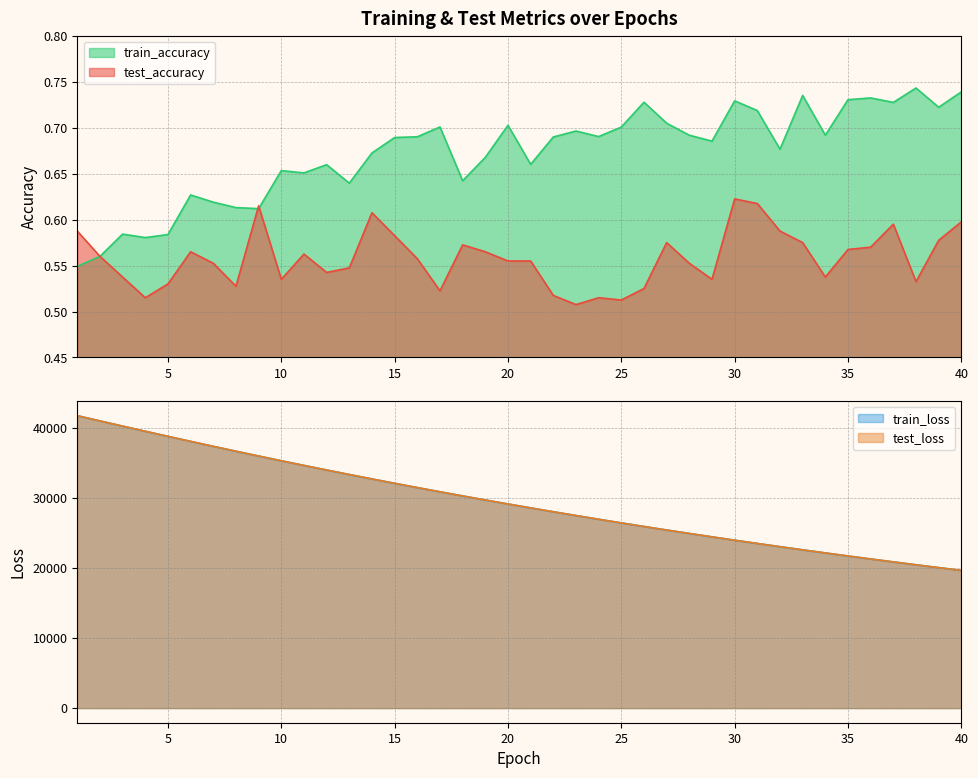

What is the difference between the maximum and minimum values in the test_accuracy series?

0.1